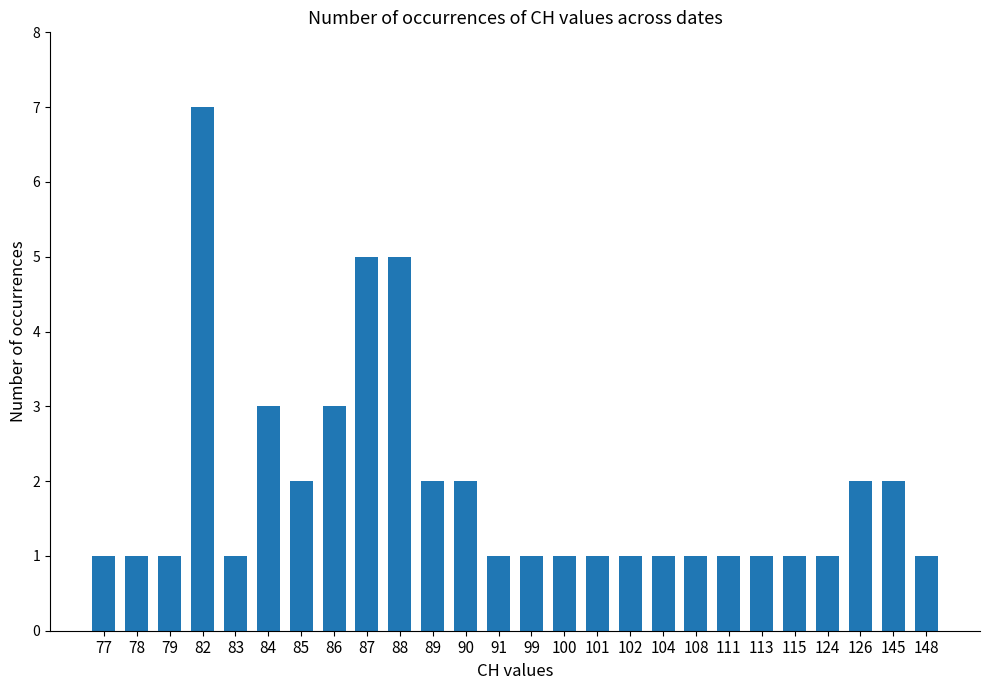

Approximately how many times larger is the value at 124 compared to 83?

1.0